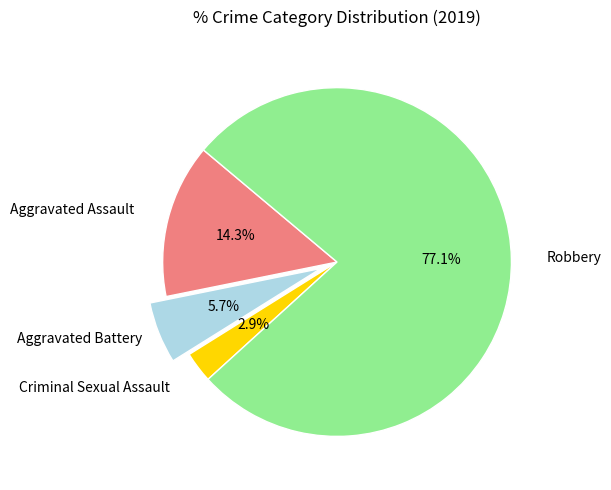

To the nearest percent, what is the difference between the largest and smallest slice percentages?

74%